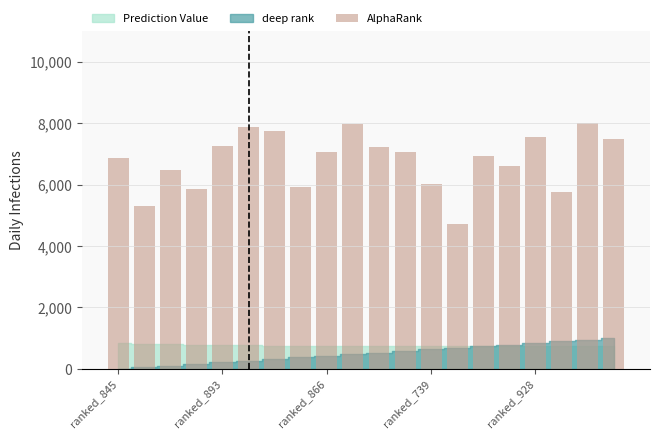

What is the value of the 4th bar from the left?

5849.3